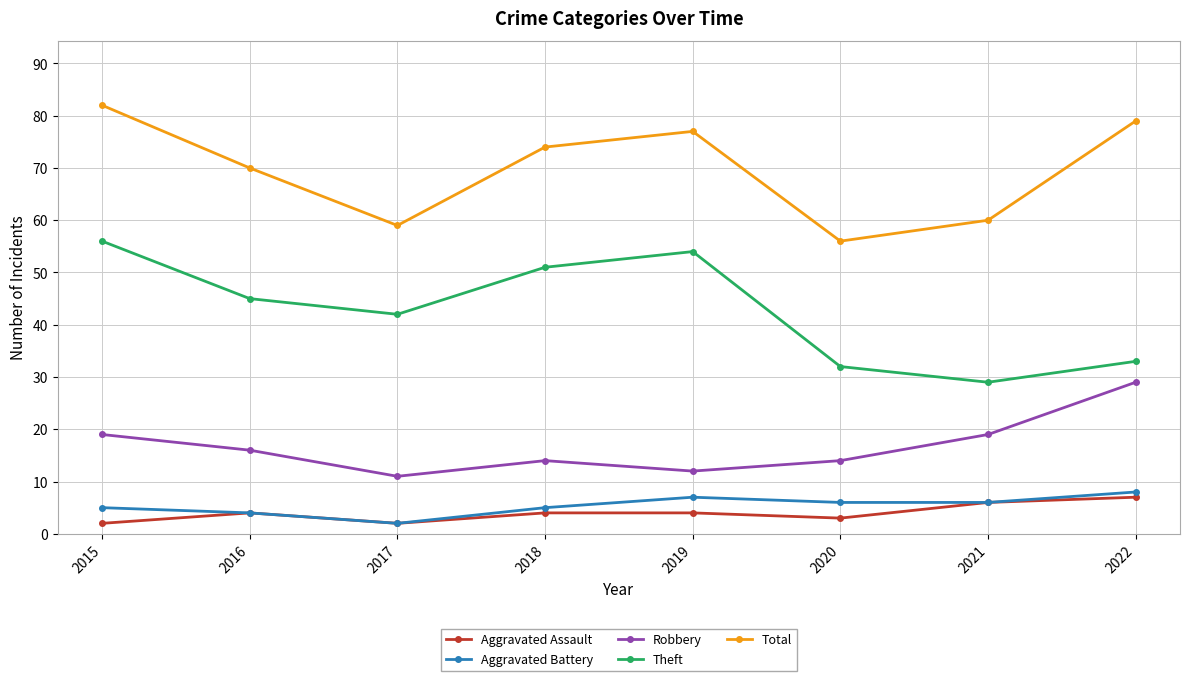

What is the value of the Total point at the 7th from the left?

60